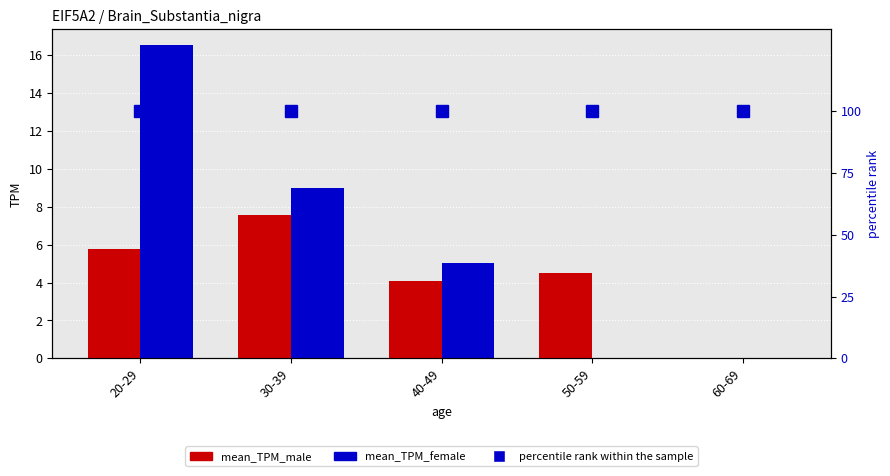

Reading right to left, extract all data points from this chart.

mean_TPM_male: 60-69=0.0	50-59=4.5	40-49=4.1	30-39=7.5	20-29=5.8
mean_TPM_female: 60-69=0.0	50-59=0.0	40-49=5.0	30-39=9.0	20-29=16.5
percentile rank within the sample: 60-69=100.0	50-59=100.0	40-49=100.0	30-39=100.0	20-29=100.0